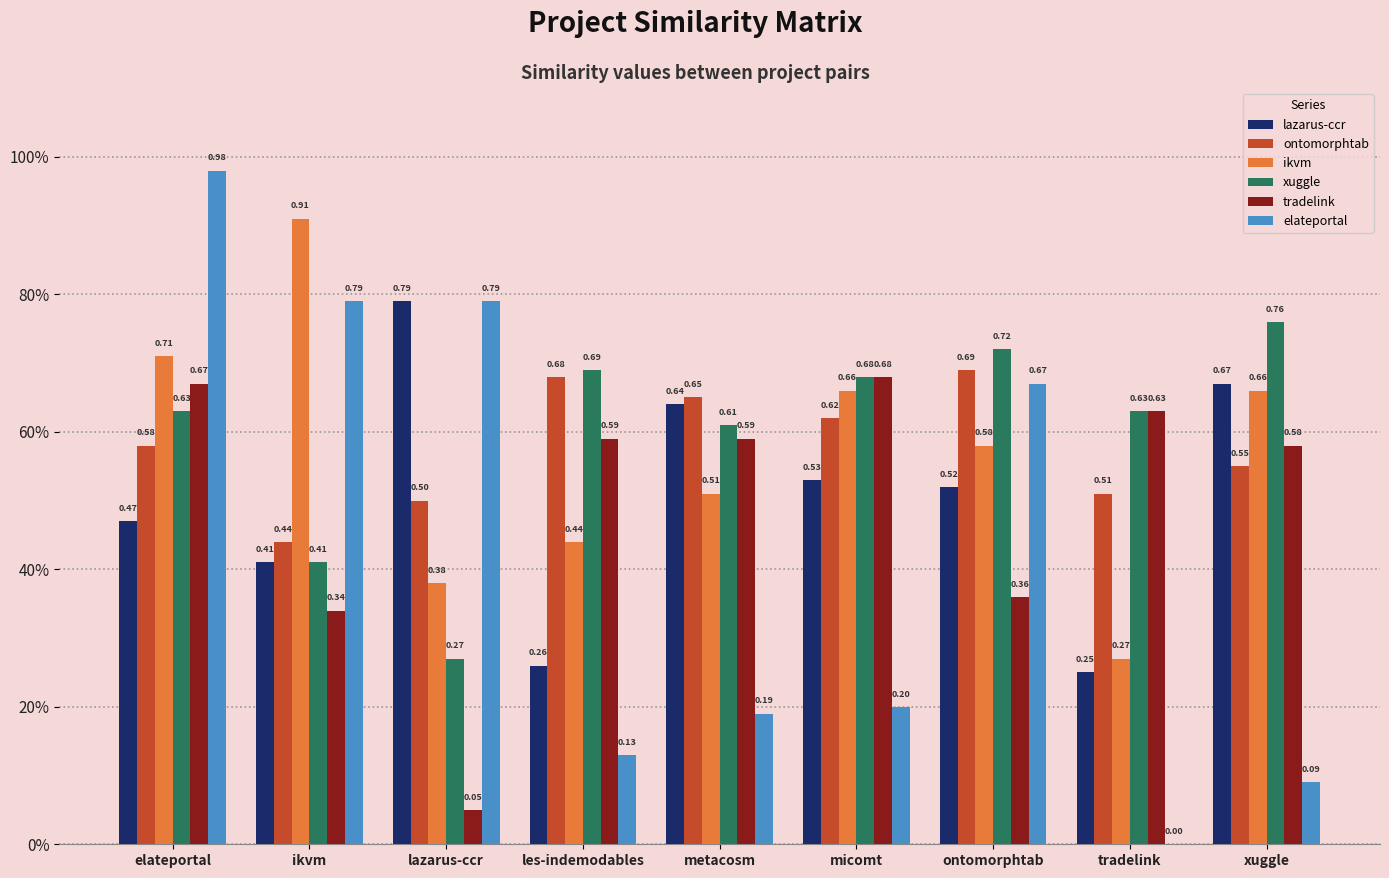

What are all the series names shown in the legend?

lazarus-ccr, ontomorphtab, ikvm, xuggle, tradelink, elateportal